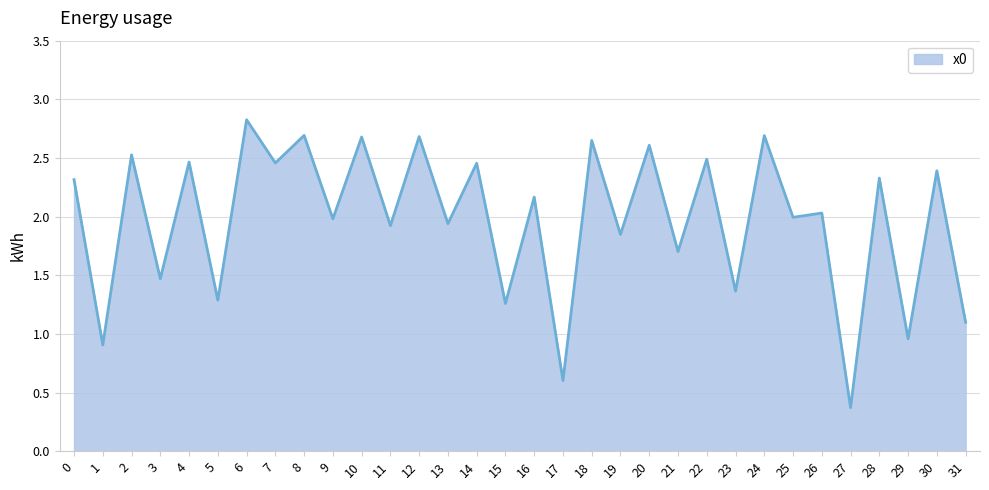

At which category does the chart reach its peak across all series?

6